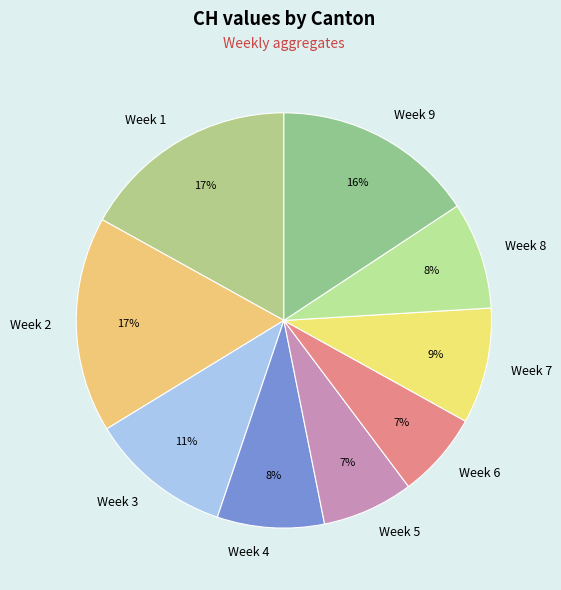

Is the sum of Week 6 and Week 4 greater than half?

No